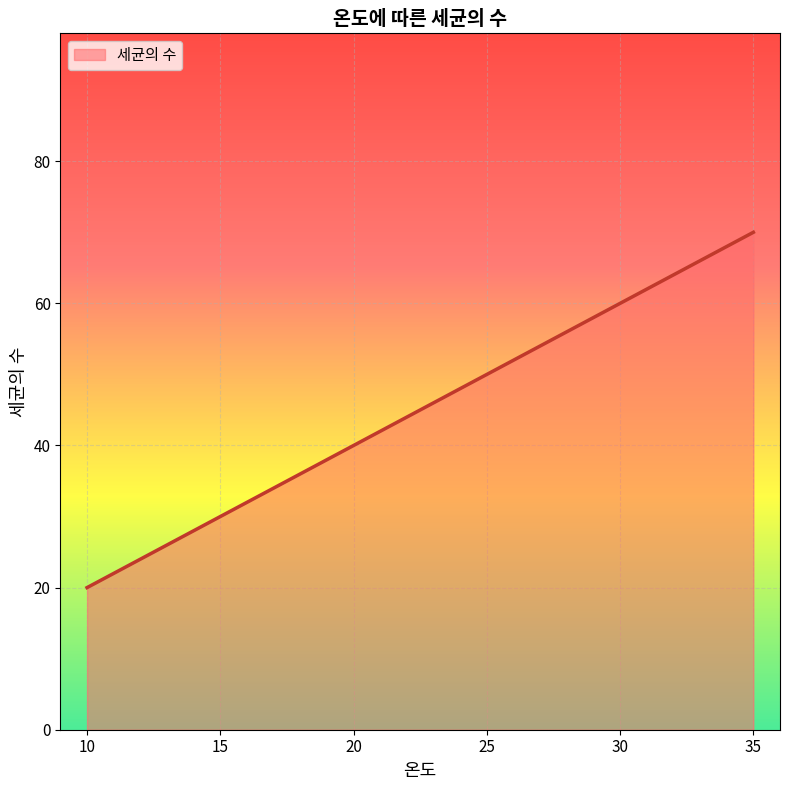

What is the change in value from 20 to 35?

+30